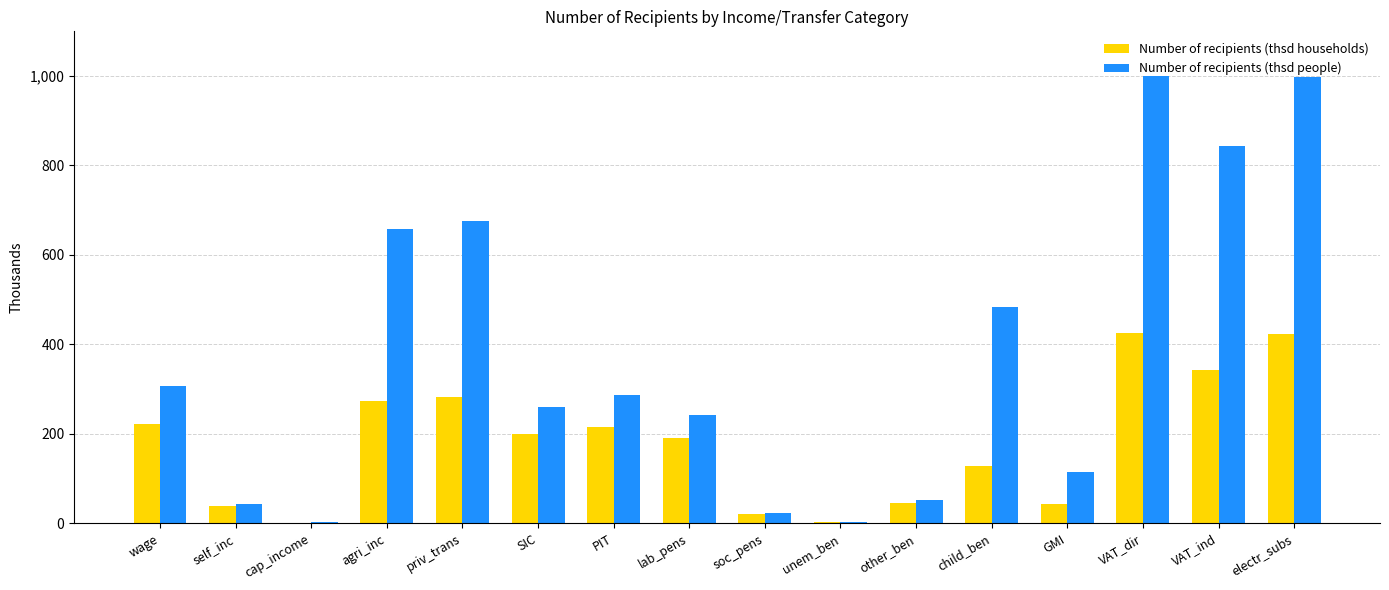

Which series has the widest spread of values?

Number of recipients (thsd people)